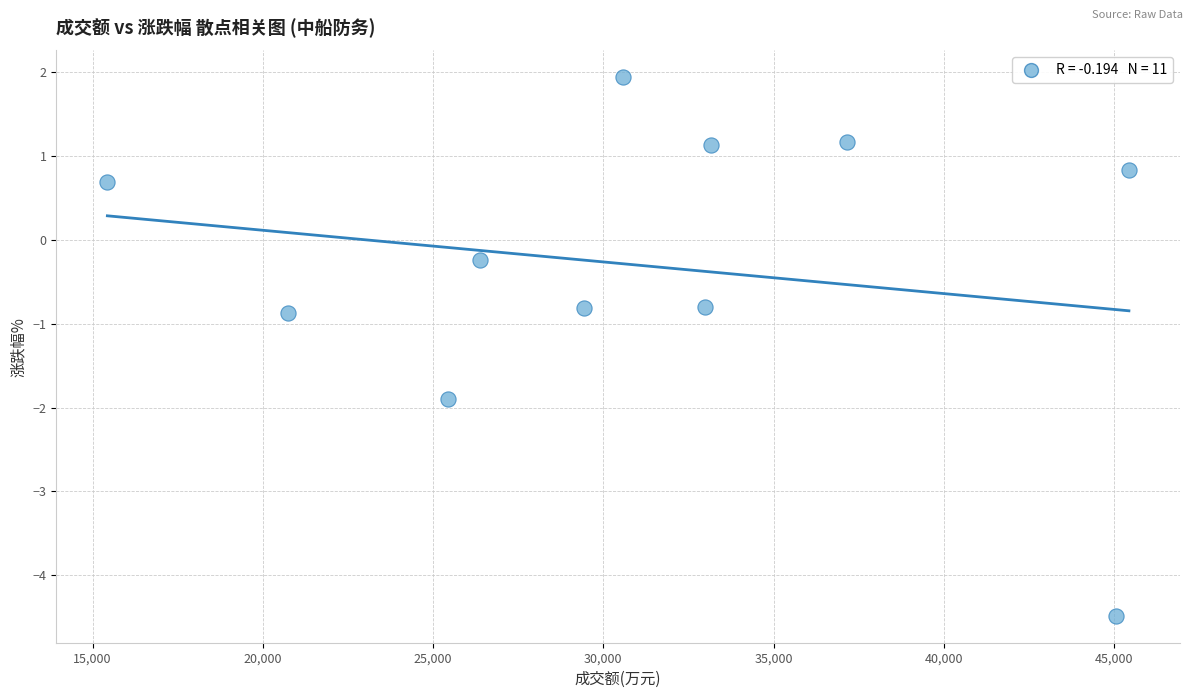

What is the average X value?

31074.5